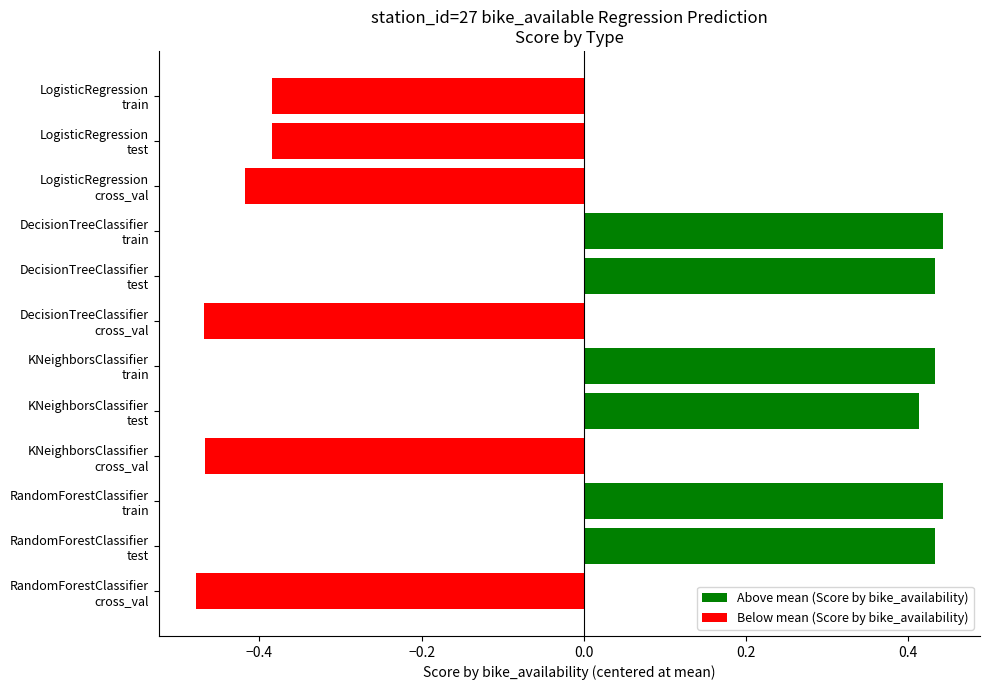

What is the difference between the maximum and minimum values?

0.9